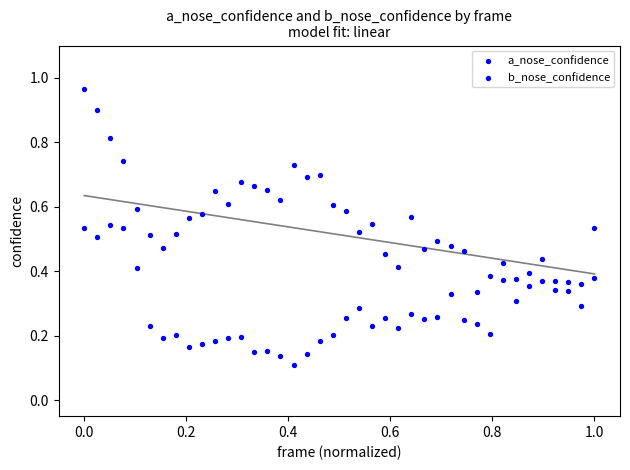

How many points are shown in the scatter plot?

80